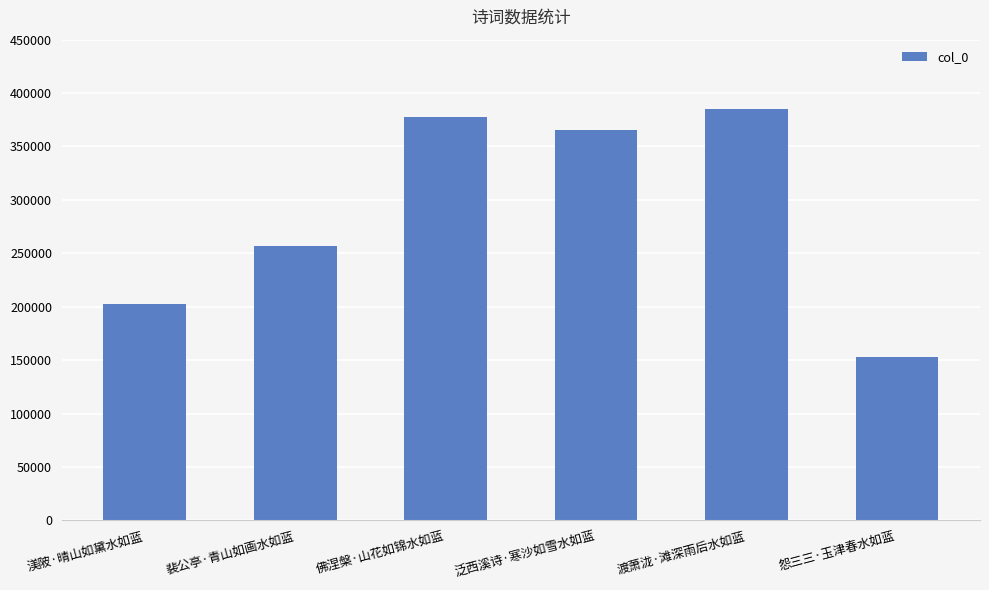

What is the label of the 4th bar from the left?

泛西溪诗·寒沙如雪水如蓝